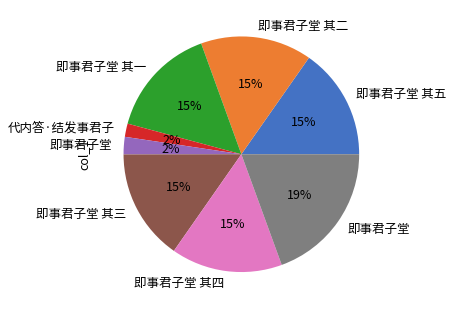

Does any single category account for the majority?

No